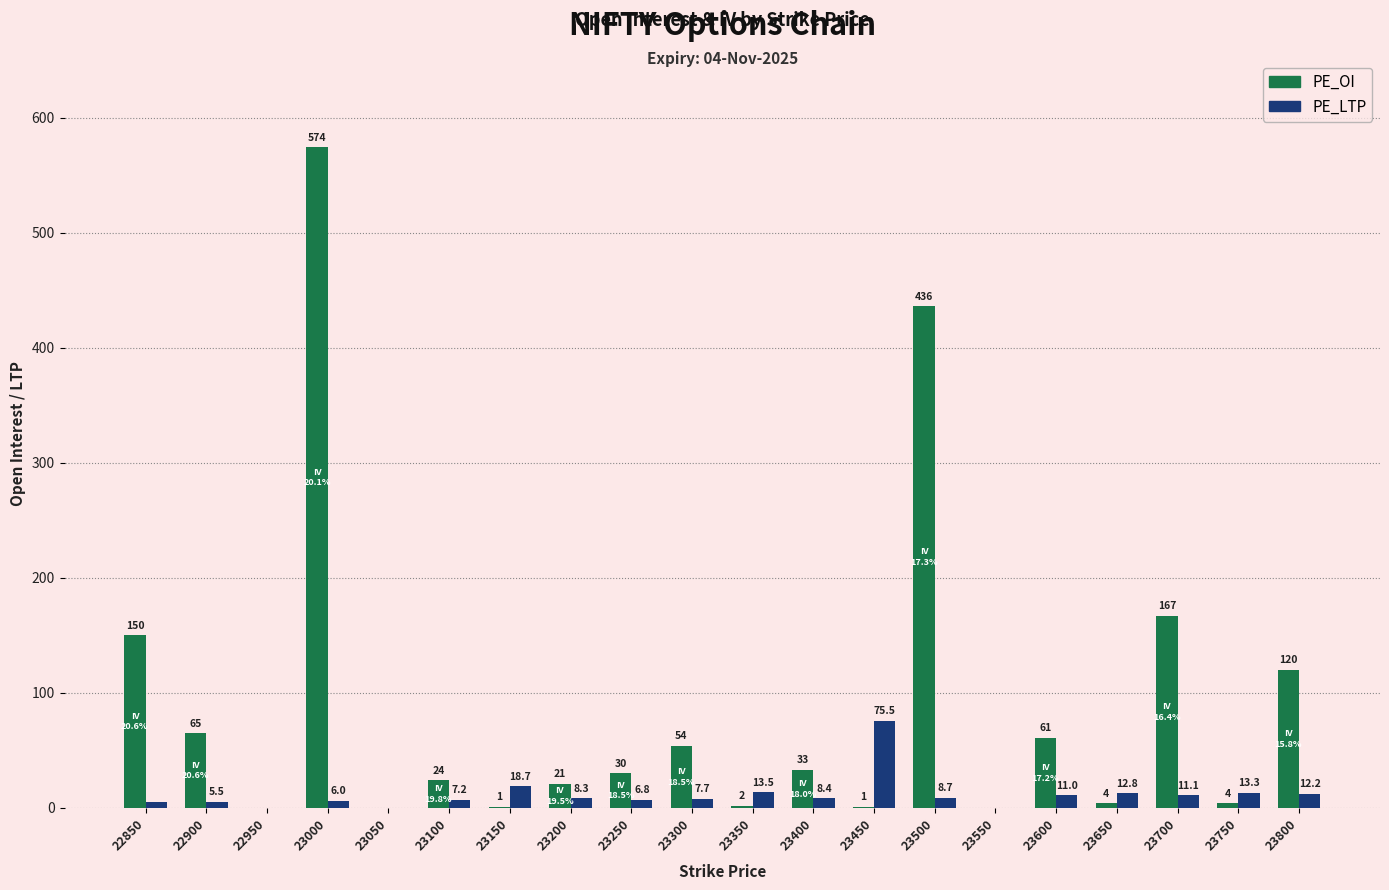

How many positive values does the PE_OI series have?

17